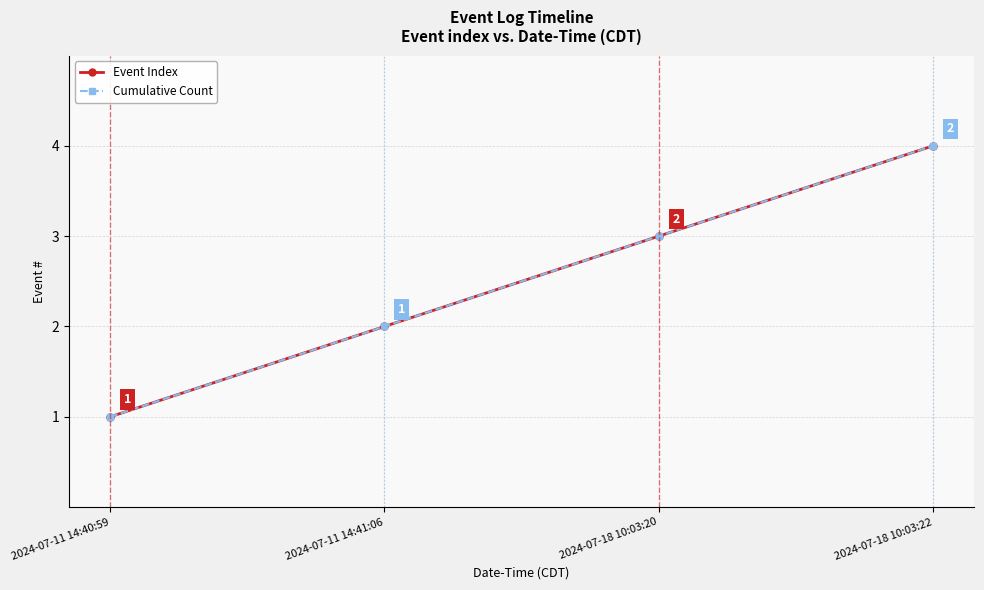

Is this an area chart (filled region under the line)?

No